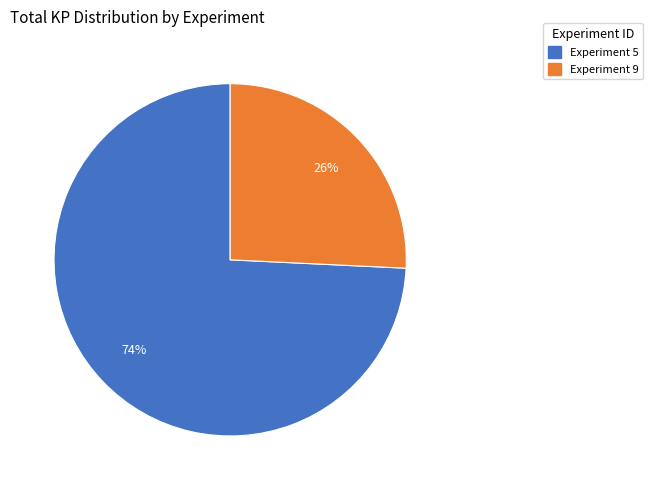

Is the sum of Experiment 9 and Experiment 5 greater than half?

Yes